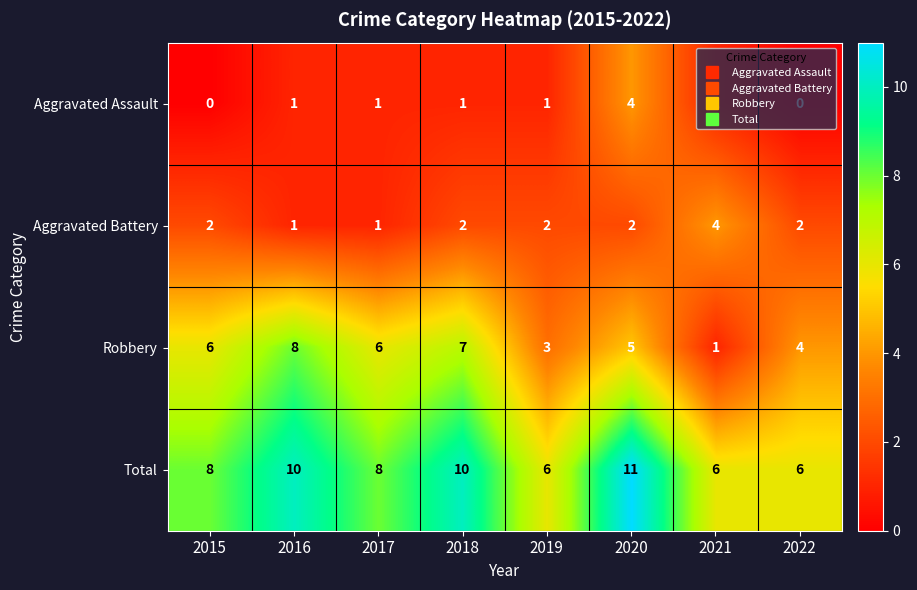

What is the approximate value of Robbery at 2015?

6